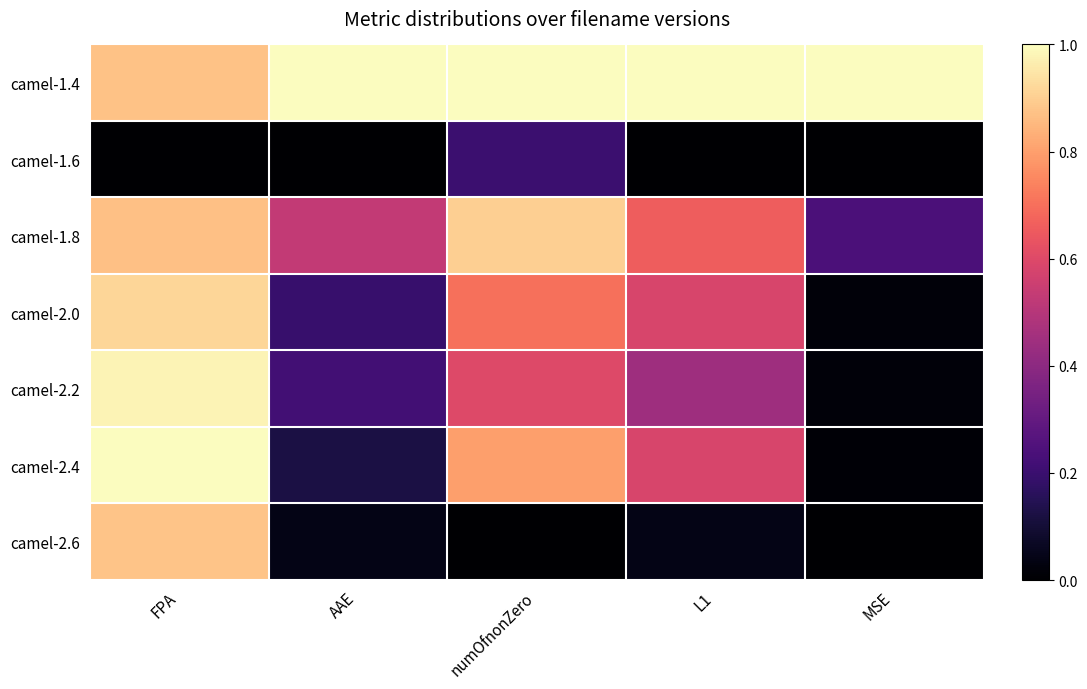

Reading right to left, transcribe all the data shown in this chart.

camel-1.4: MSE=1.0	L1=1.0	numOfnonZero=1.0	AAE=1.0	FPA=0.9
camel-1.6: MSE=0.0	L1=0.0	numOfnonZero=0.2	AAE=0.0	FPA=0.0
camel-1.8: MSE=0.2	L1=0.7	numOfnonZero=0.9	AAE=0.5	FPA=0.9
camel-2.0: MSE=0.0	L1=0.6	numOfnonZero=0.7	AAE=0.2	FPA=0.9
camel-2.2: MSE=0.0	L1=0.4	numOfnonZero=0.6	AAE=0.2	FPA=1.0
camel-2.4: MSE=0.0	L1=0.6	numOfnonZero=0.8	AAE=0.1	FPA=1.0
camel-2.6: MSE=0.0	L1=0.0	numOfnonZero=0.0	AAE=0.0	FPA=0.9